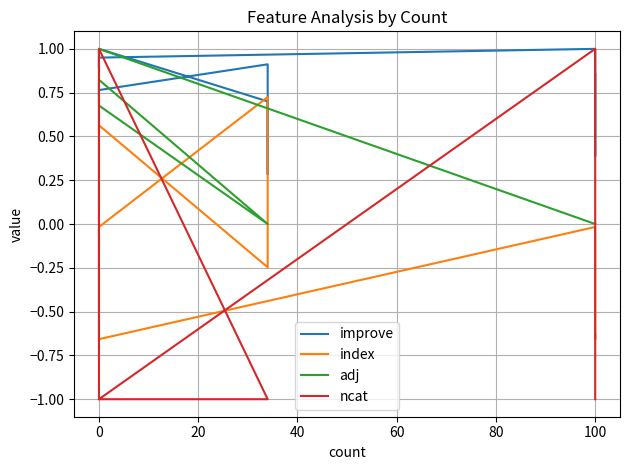

What is the difference between the improve values at 0 and 100?

0.1